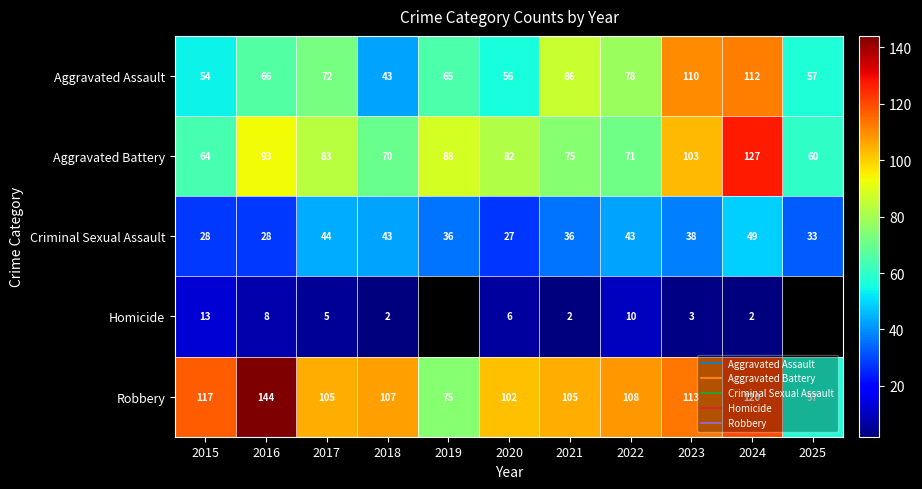

Is the value of Criminal Sexual Assault at 2025 greater than the value of Homicide at 2015?

Yes